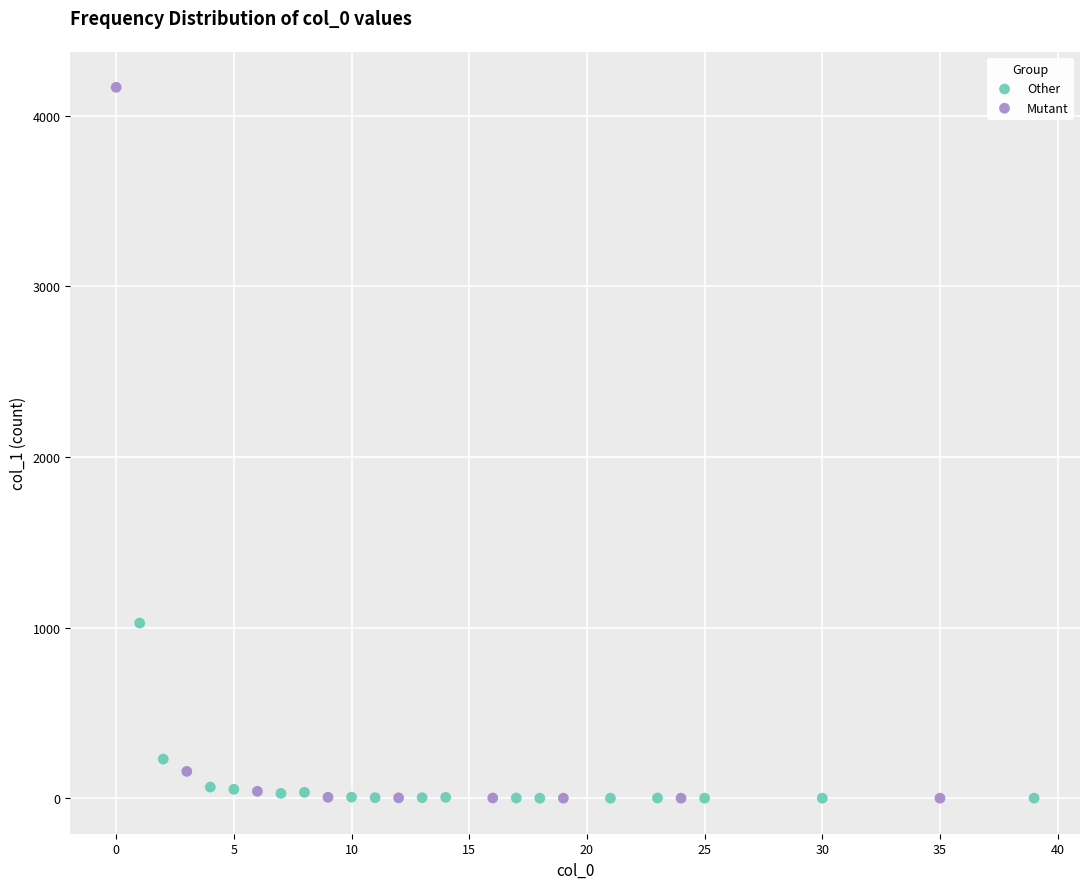

Which series reaches the maximum Y coordinate?

Mutant